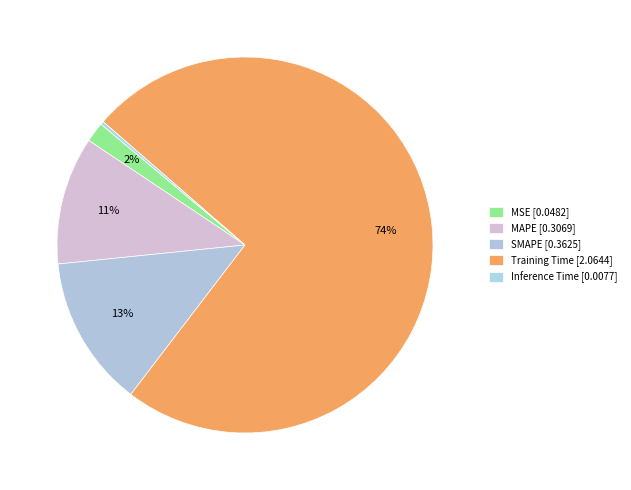

Which slice is the largest?

Training Time